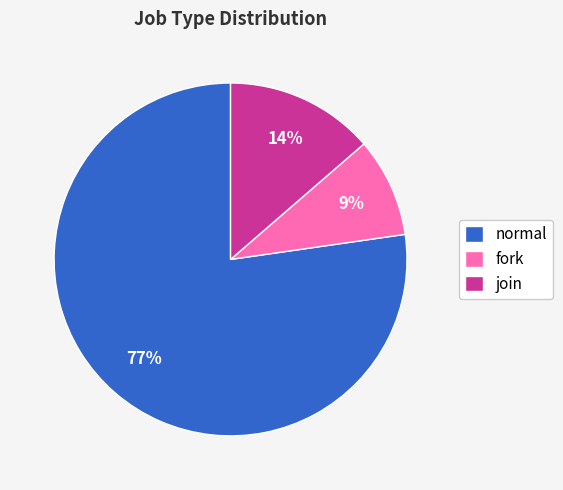

Is there a majority slice in this chart?

Yes